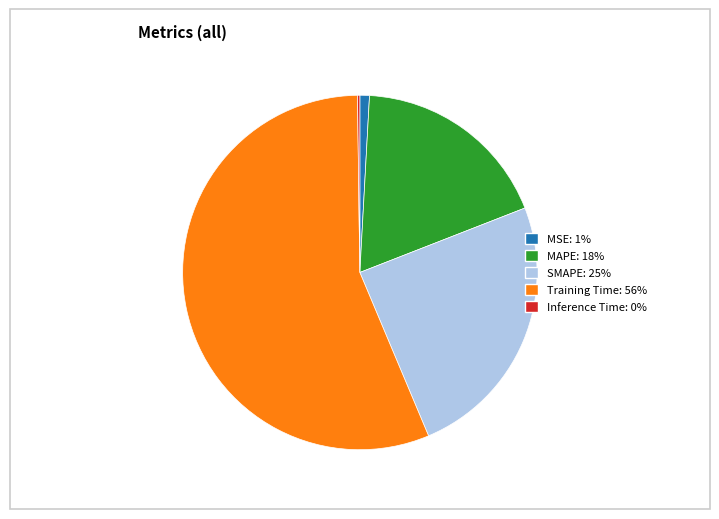

The SMAPE slice represents 25% of the pie. True or false?

True